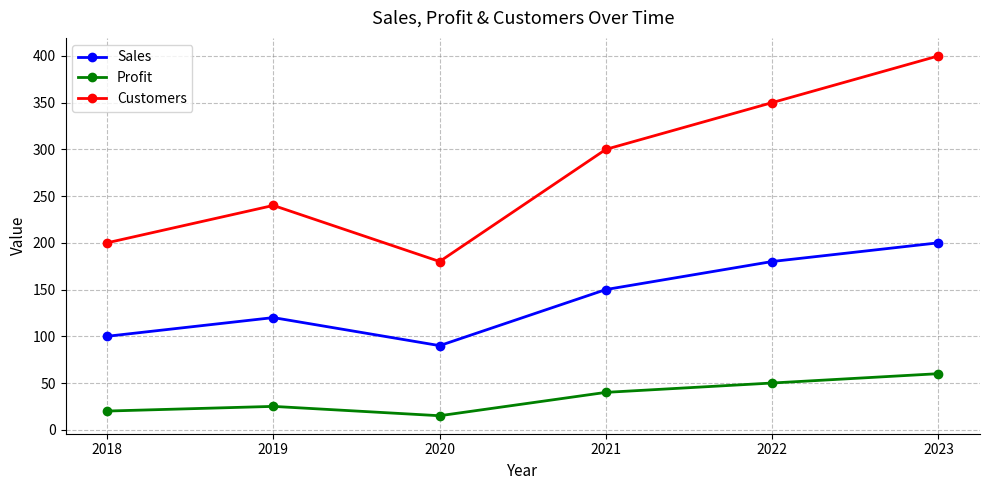

Where is the first local minimum for Sales?

2020